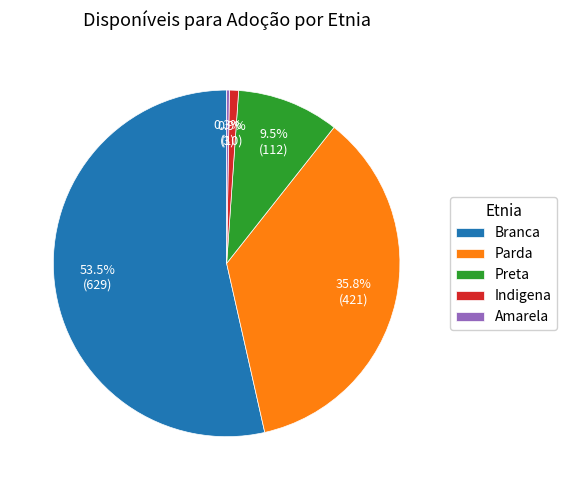

Which slice represents more than half of the pie?

Branca